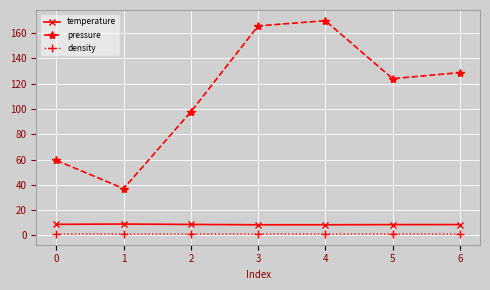

Which series has the widest spread of values?

pressure